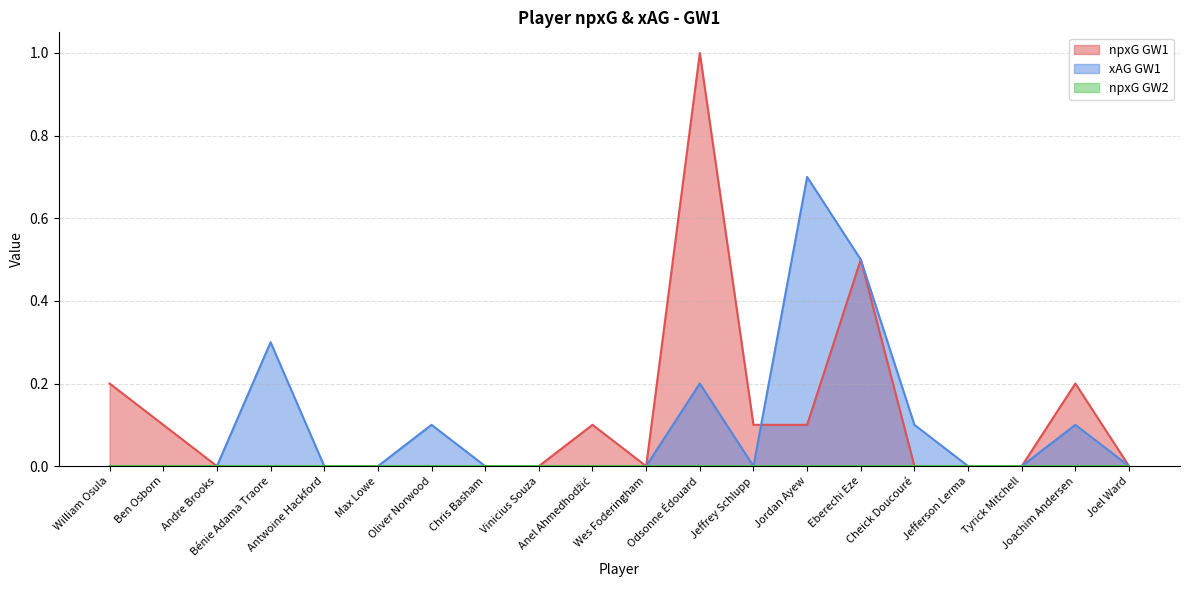

What is the difference between the maximum and minimum values in the xAG GW1 series?

0.7